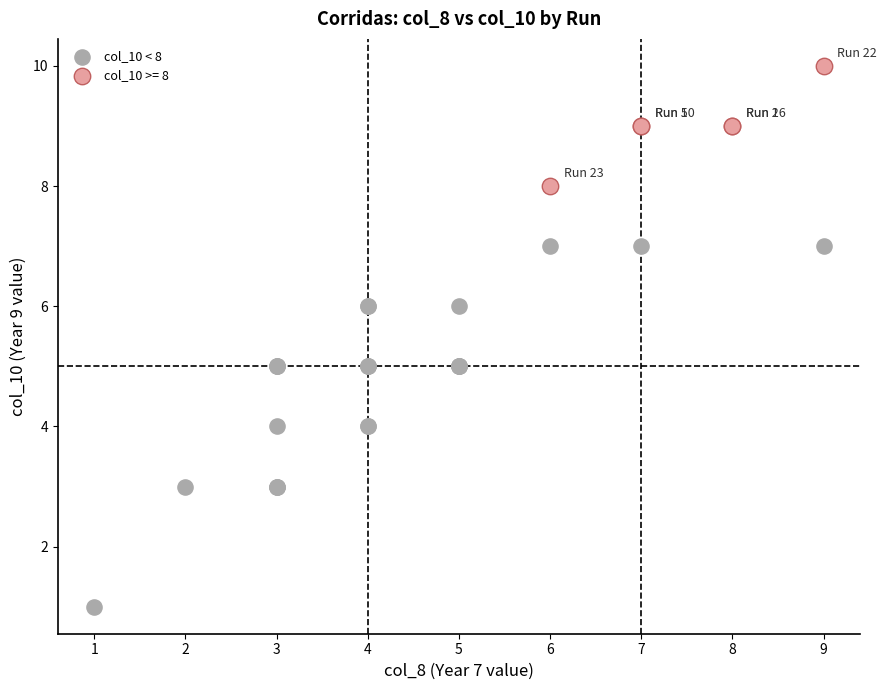

Which series contains the lowest Y value?

col_10 < 8